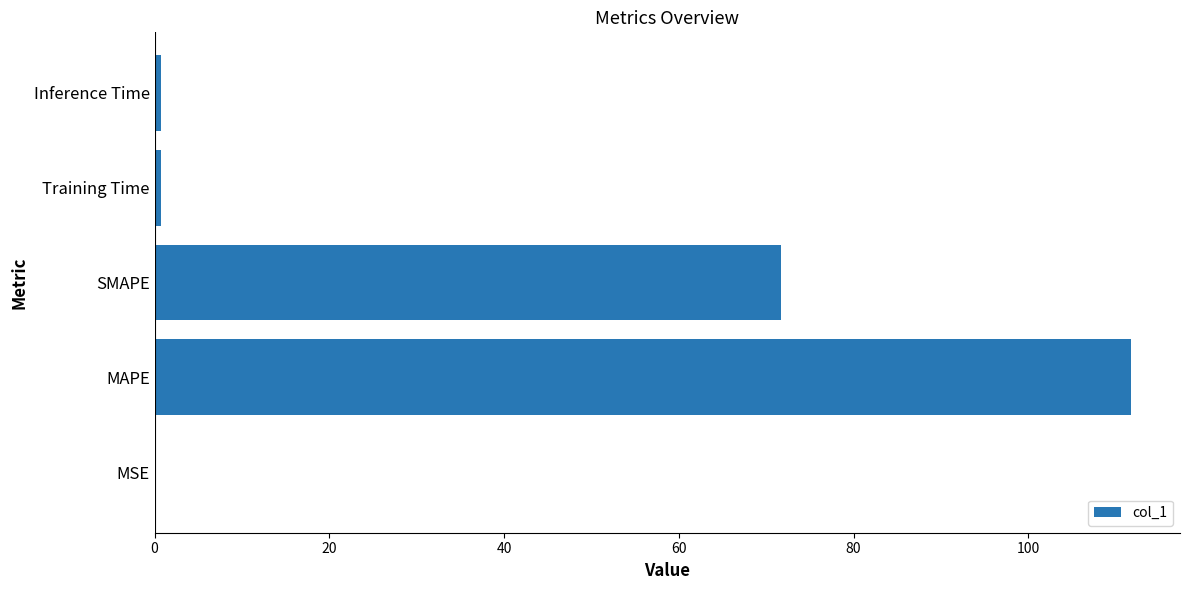

Is it true that the value at MAPE is 111.8?

True